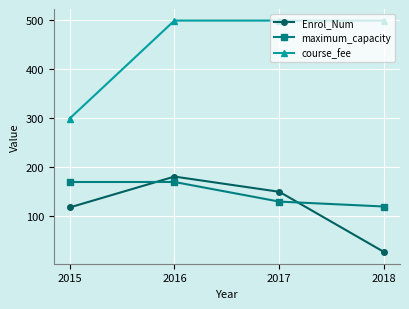

Which series has the widest spread of values?

course_fee